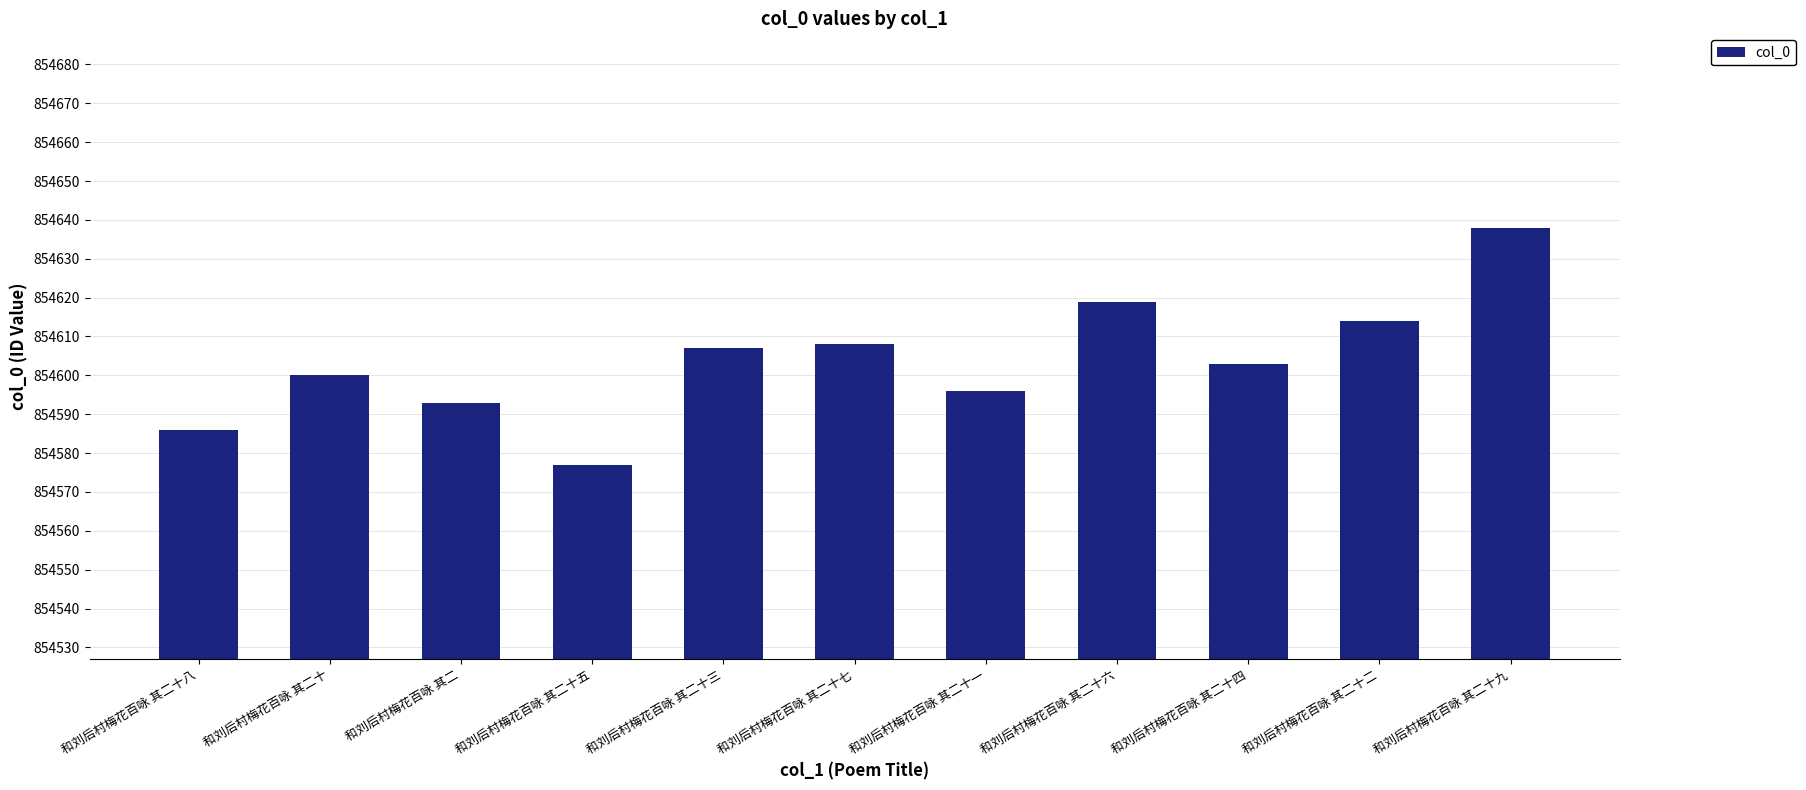

Reading left to right, extract all data points from this chart.

854586	854600	854593	854577	854607	854608	854596	854619	854603	854614	854638